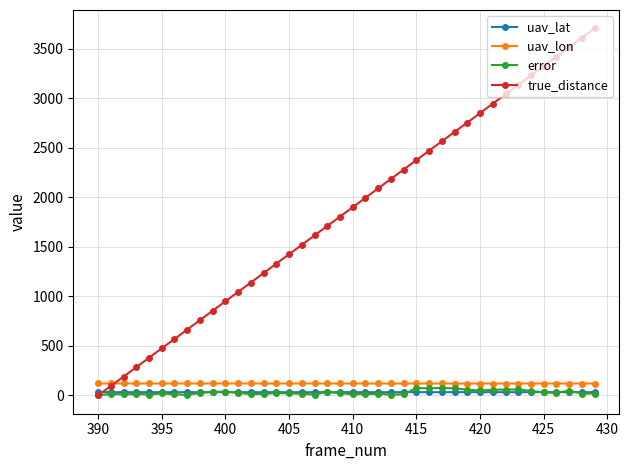

What is the value of the true_distance point at the 33rd from the left?

3039.7